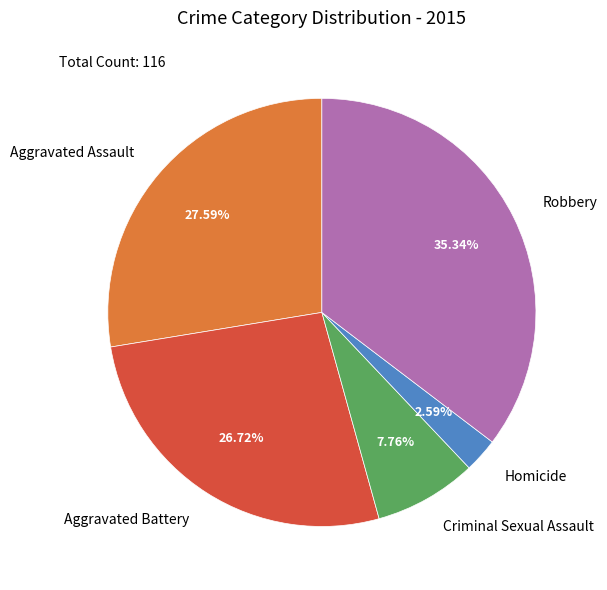

Count the number of slices in the pie.

5